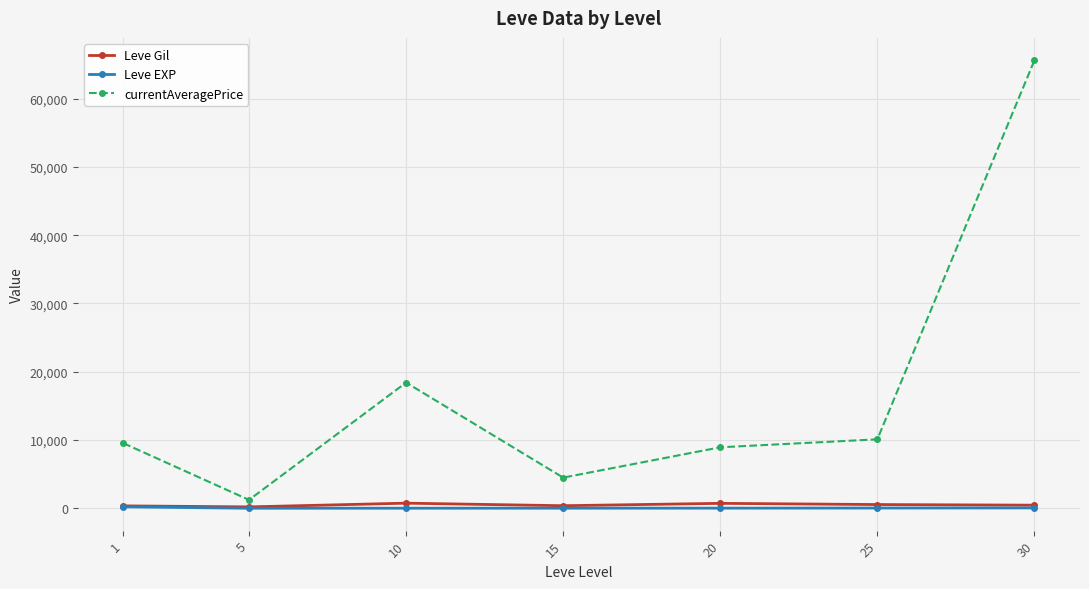

What is the lowest value of the currentAveragePrice series?

1225.7